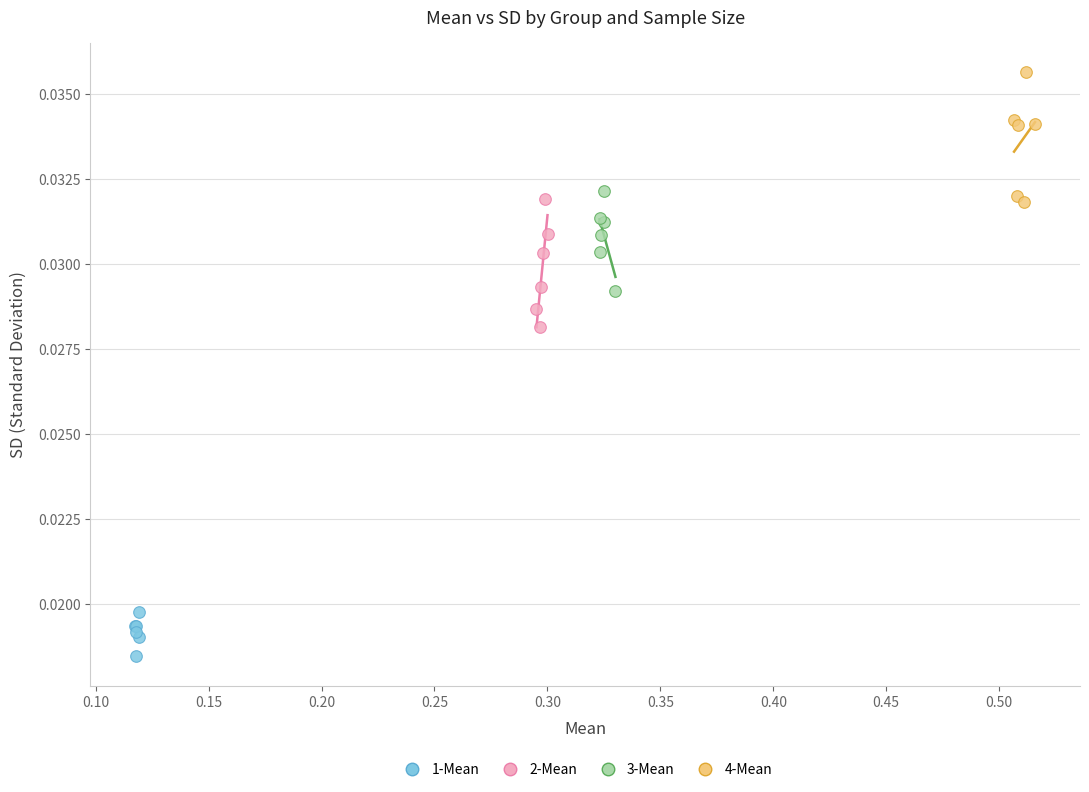

Which series reaches the minimum Y coordinate?

1-Mean